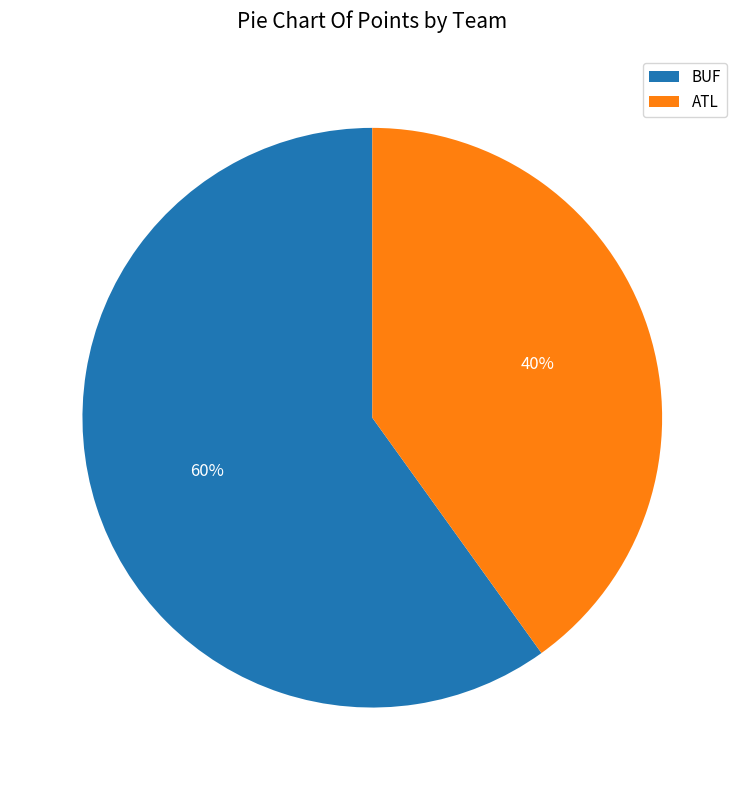

Is the sum of ATL and BUF greater than half?

Yes